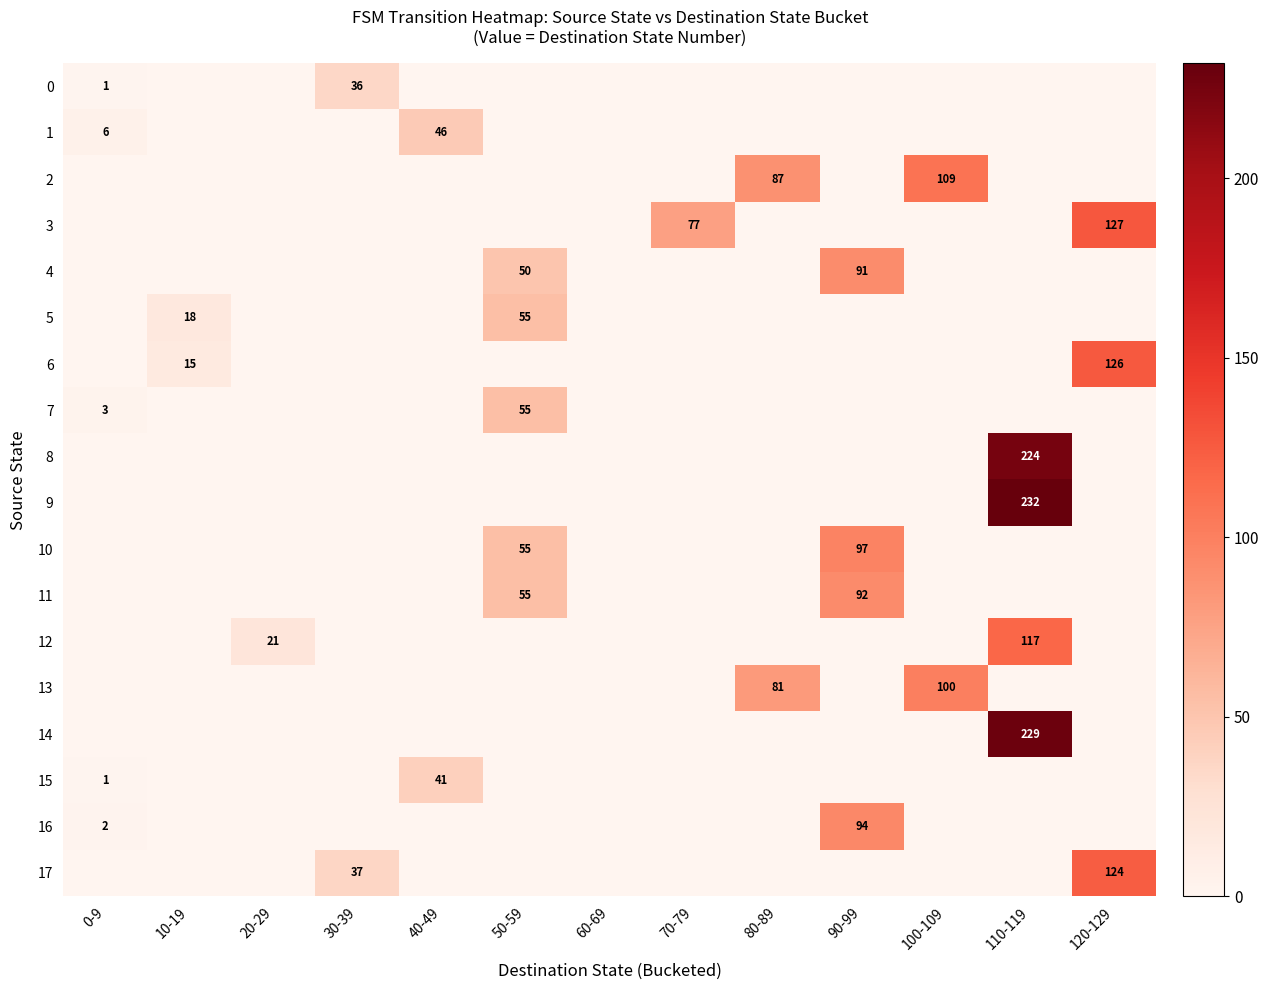

What is the spread (max minus min) of values at 100-109?

109